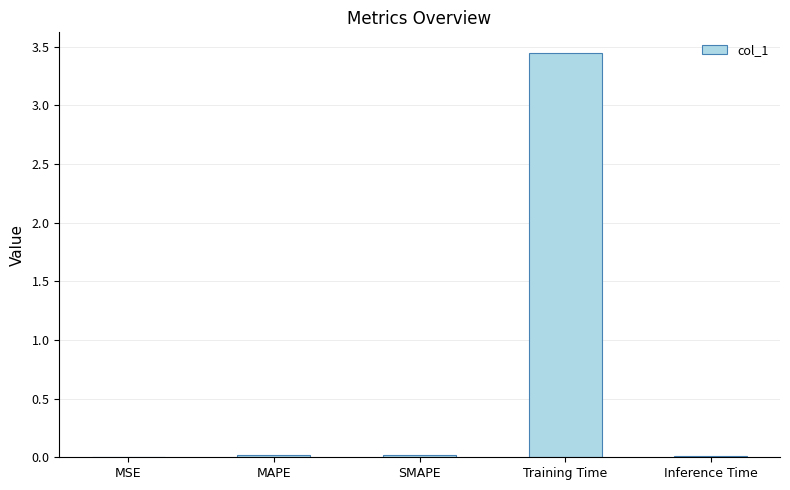

Are the bars horizontal?

No